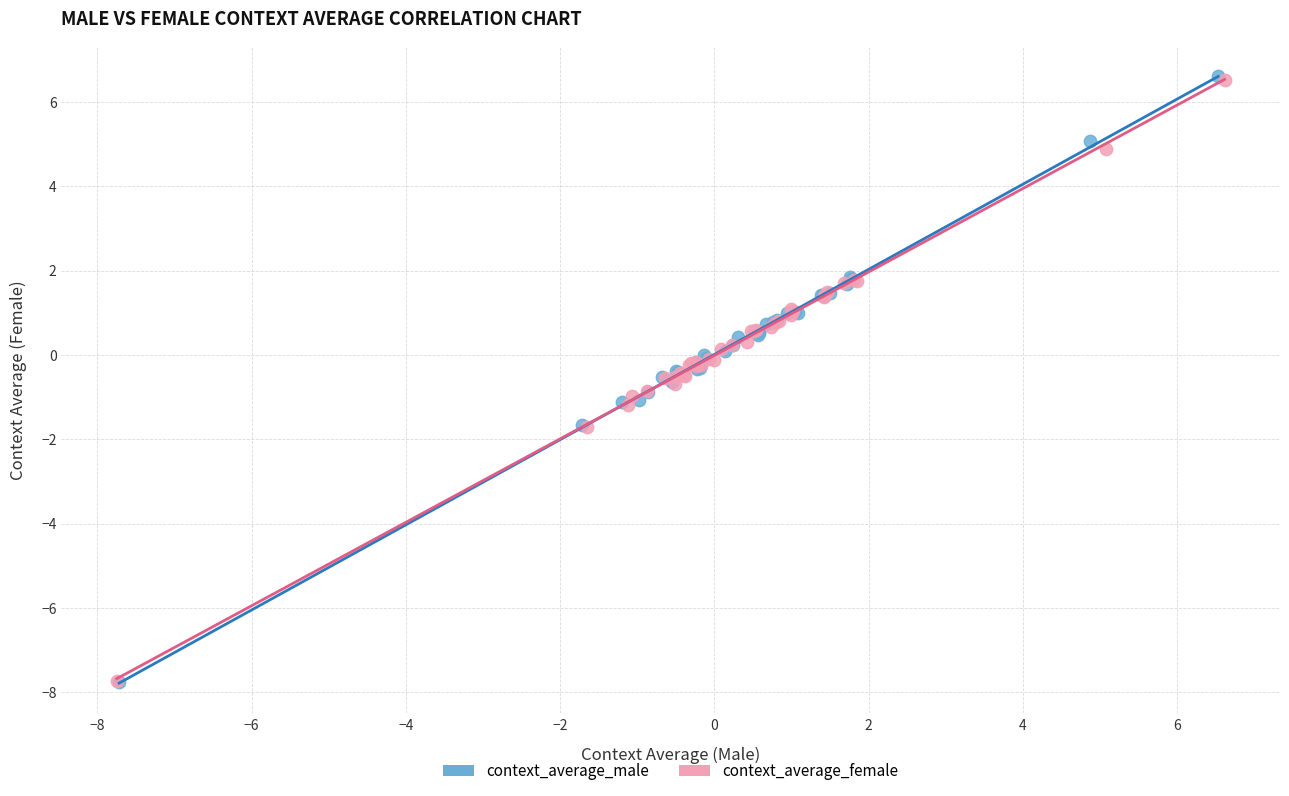

What are all the series names shown in the legend?

context_average_male, context_average_female